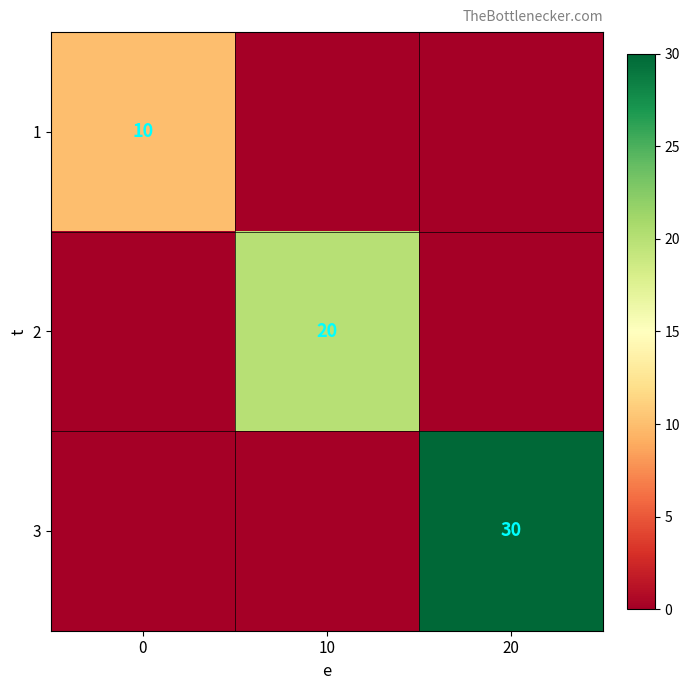

The value of 2 at 10 is 20. True or false?

True